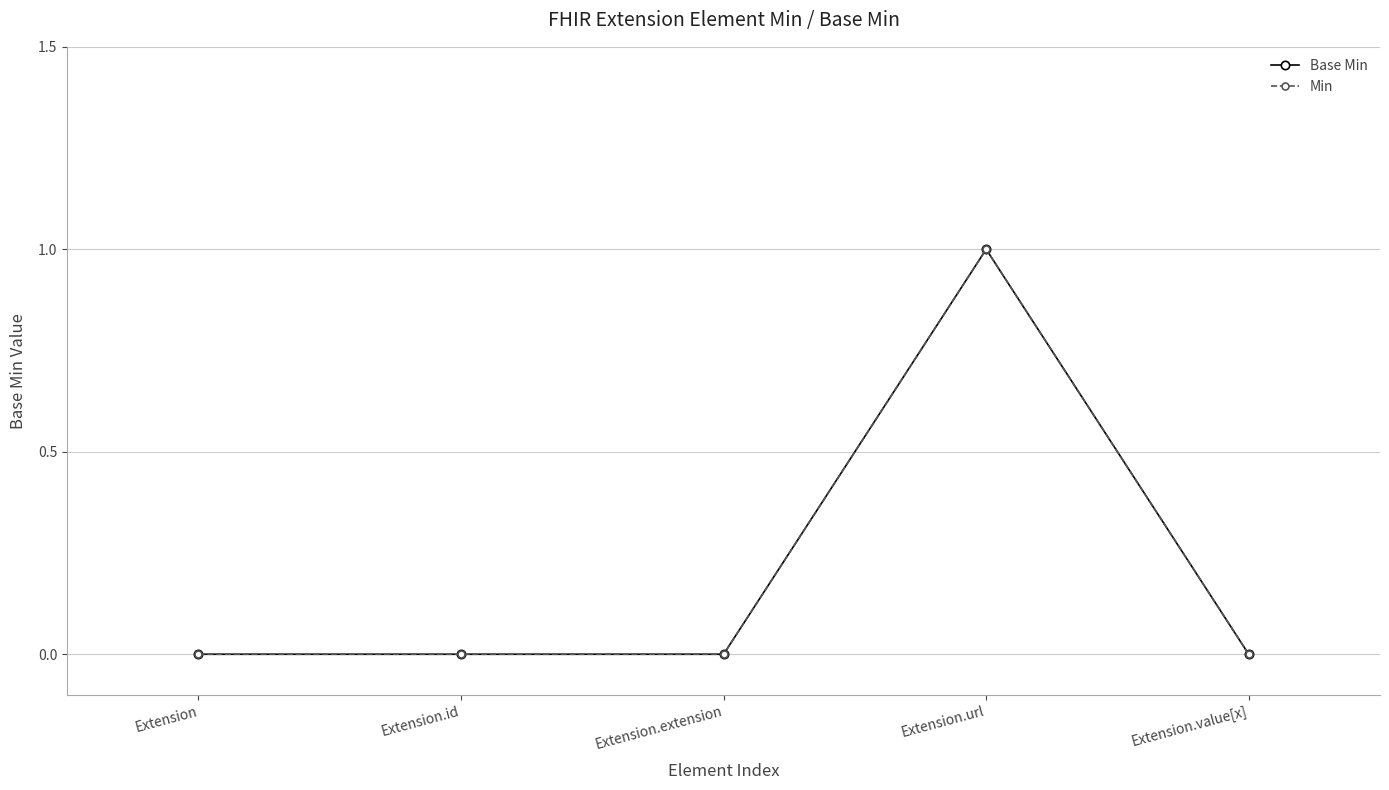

Between Extension.url and Extension.id, which is larger?

Extension.url